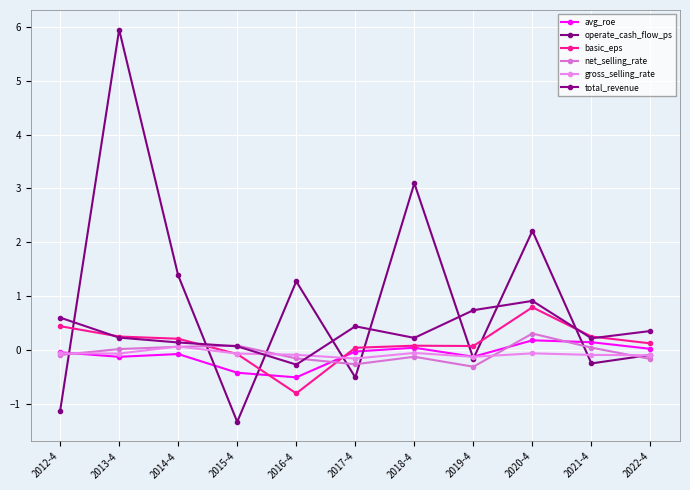

What are all the series names shown in the legend?

avg_roe, operate_cash_flow_ps, basic_eps, net_selling_rate, gross_selling_rate, total_revenue